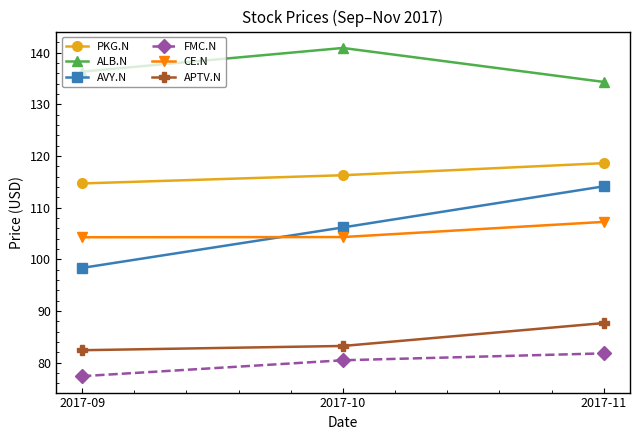

What is the maximum value for APTV.N?

87.7